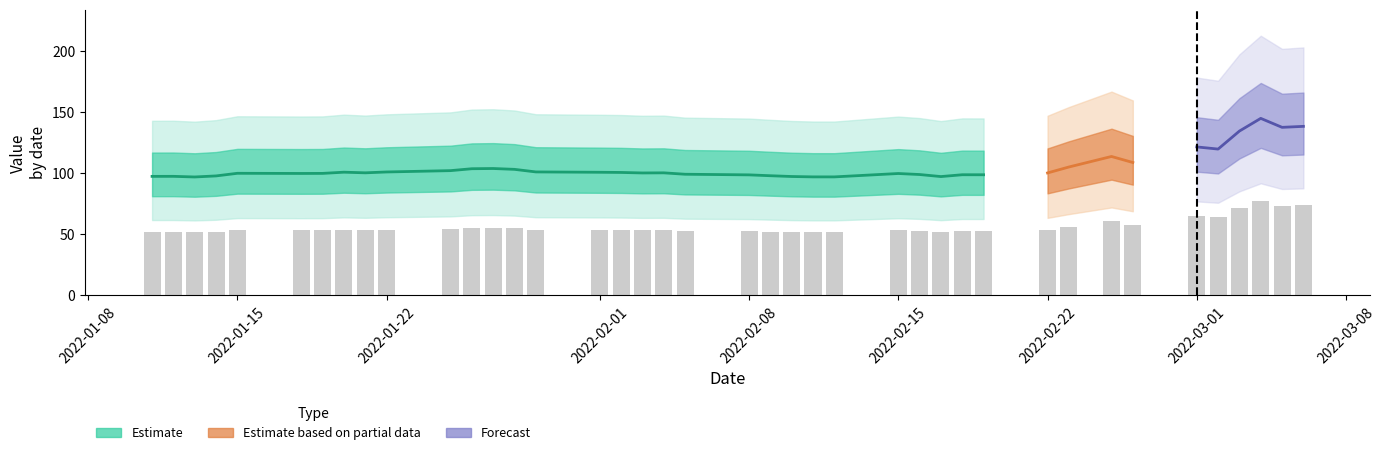

How many data points are less than 53?

14